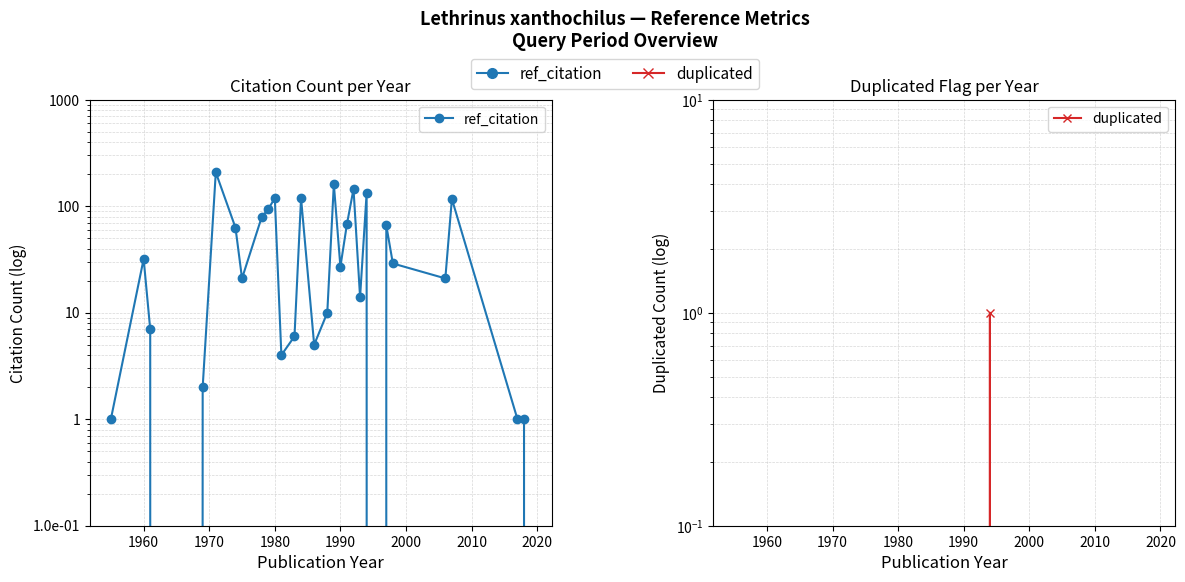

True or false: duplicated and ref_citation cross at least once.

False